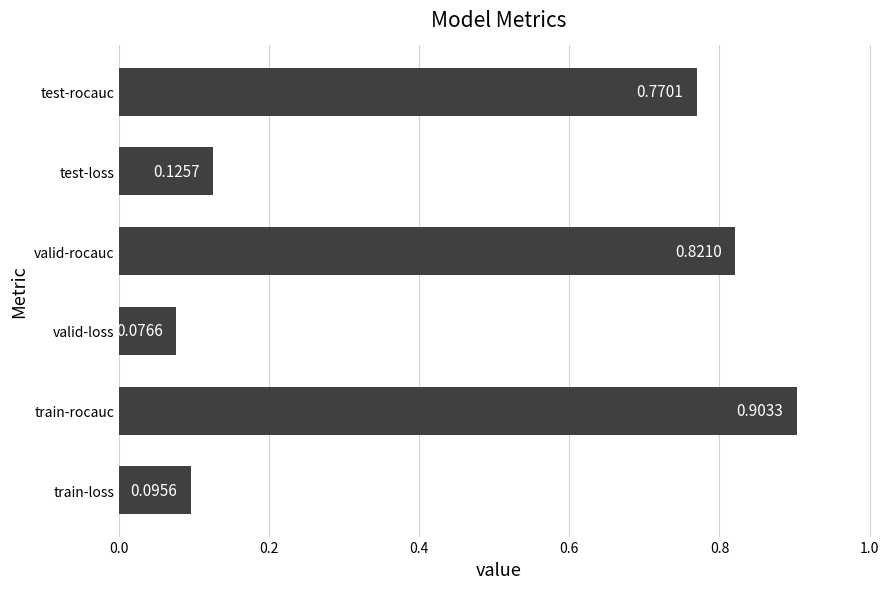

What is the change in value from train-rocauc to test-loss?

-0.8